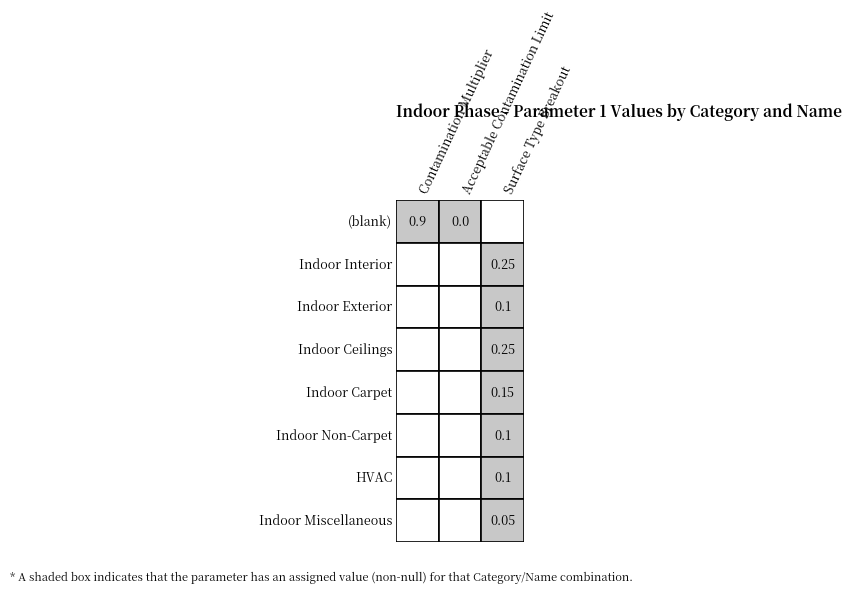

What is the greatest value displayed?

0.9